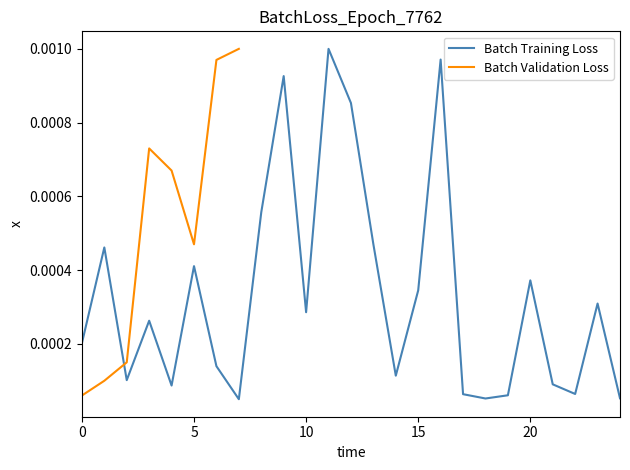

Is it true that the value at 17 is 0.0?

False